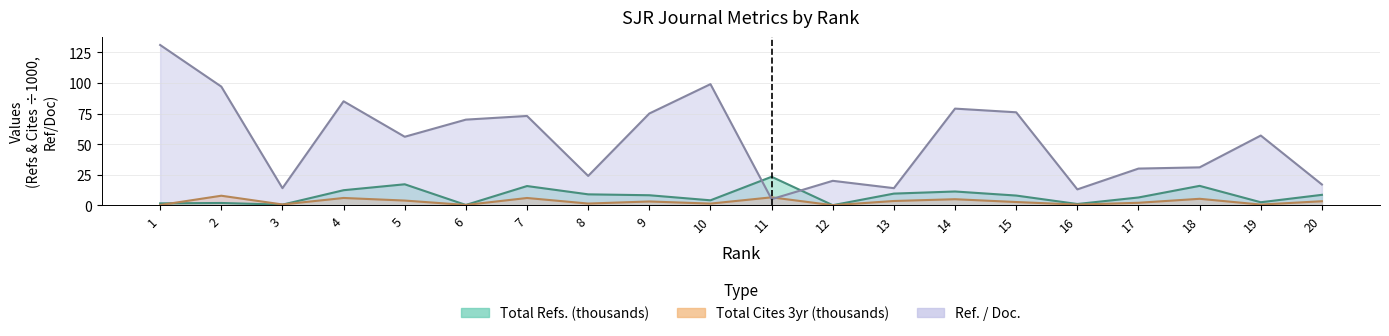

How many series are shown in this chart?

3